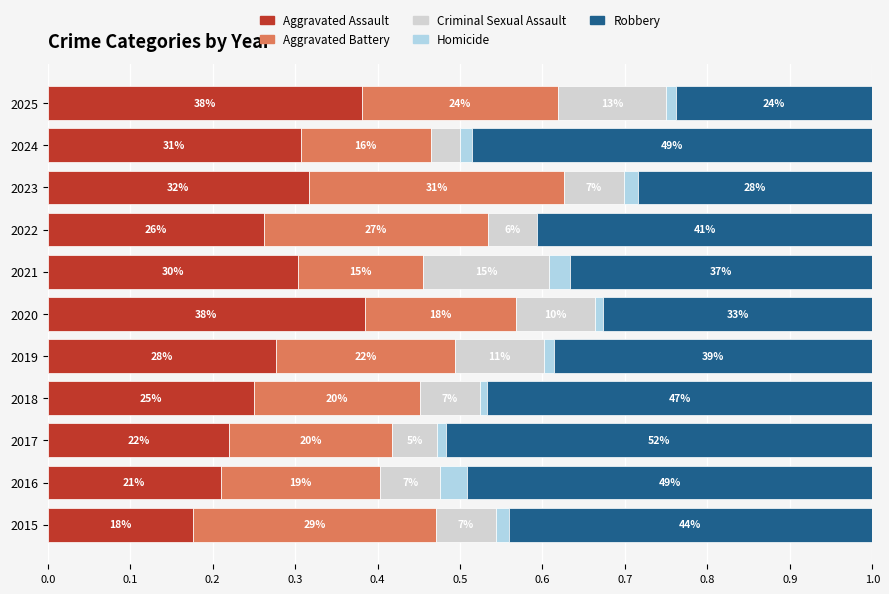

What is the value of the Robbery bar at the 1st from the left?

0.4